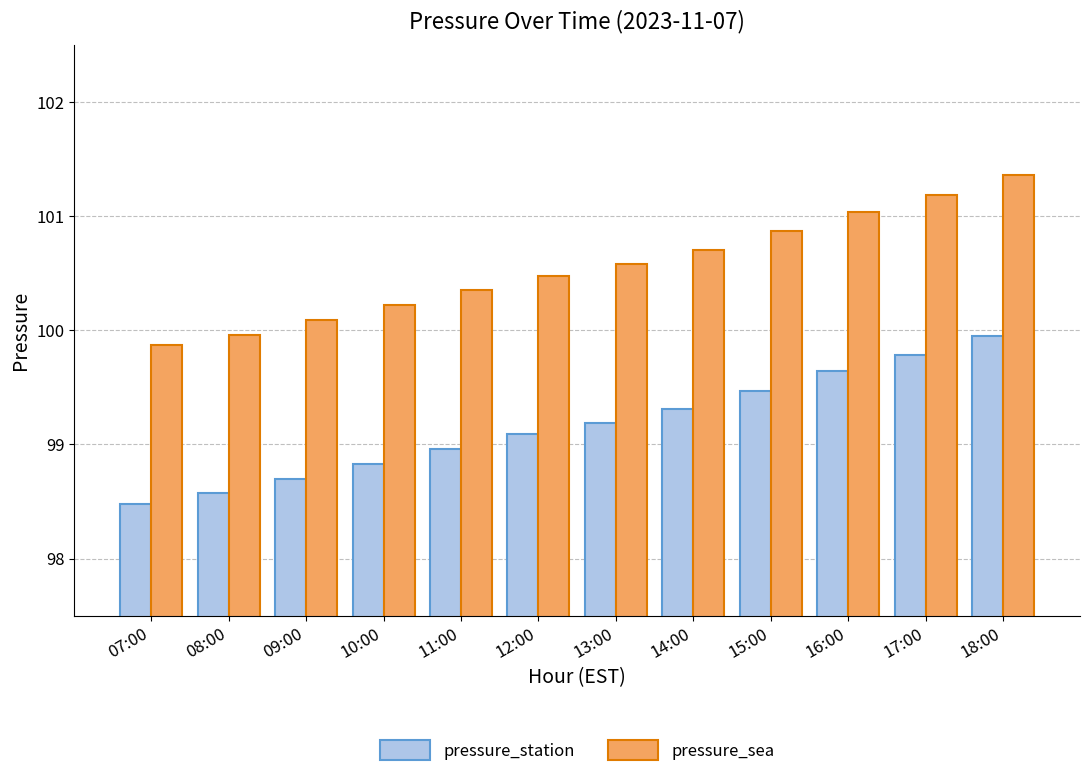

What is the difference between the second highest and second lowest values in the pressure_station series?

1.2